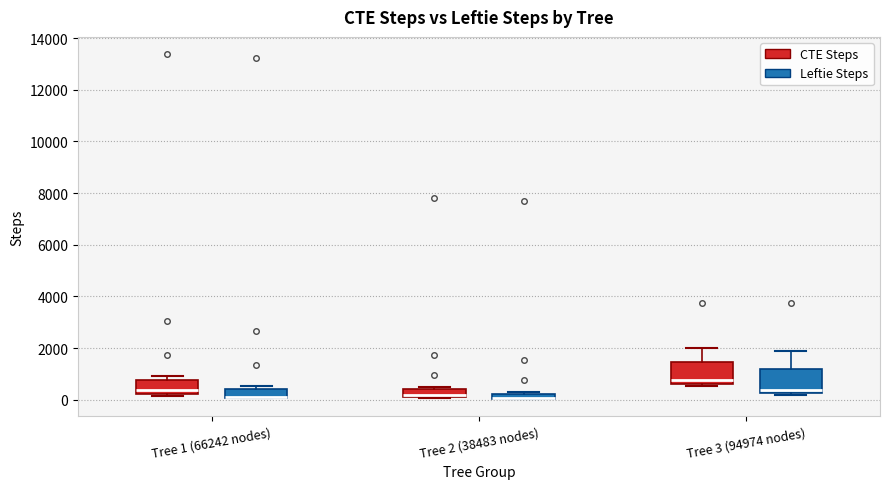

Where does the median line of the box for Tree 1 (66242 nodes) (CTE Steps) sit on the y-axis? The values are not printed on the chart, so give them approximately, as read against the axis.

400